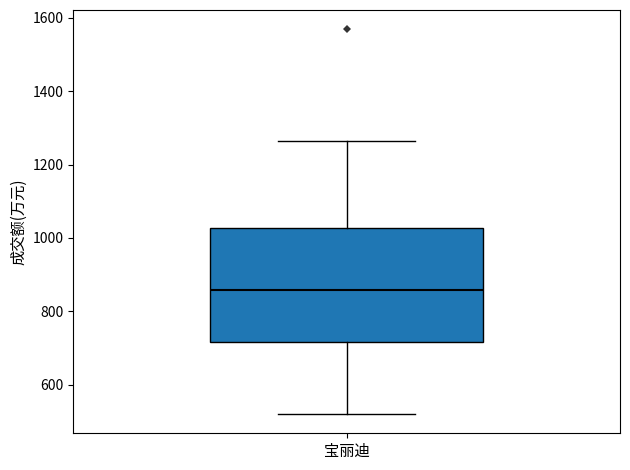

Transcribe this box plot: give where the median line is, the range the box spans, and where the two whiskers end, as read against the y-axis. The values are not printed on the chart, so give them approximately, as read against the axis.

median 860, box 720 to 1020, whiskers 520 to 1260